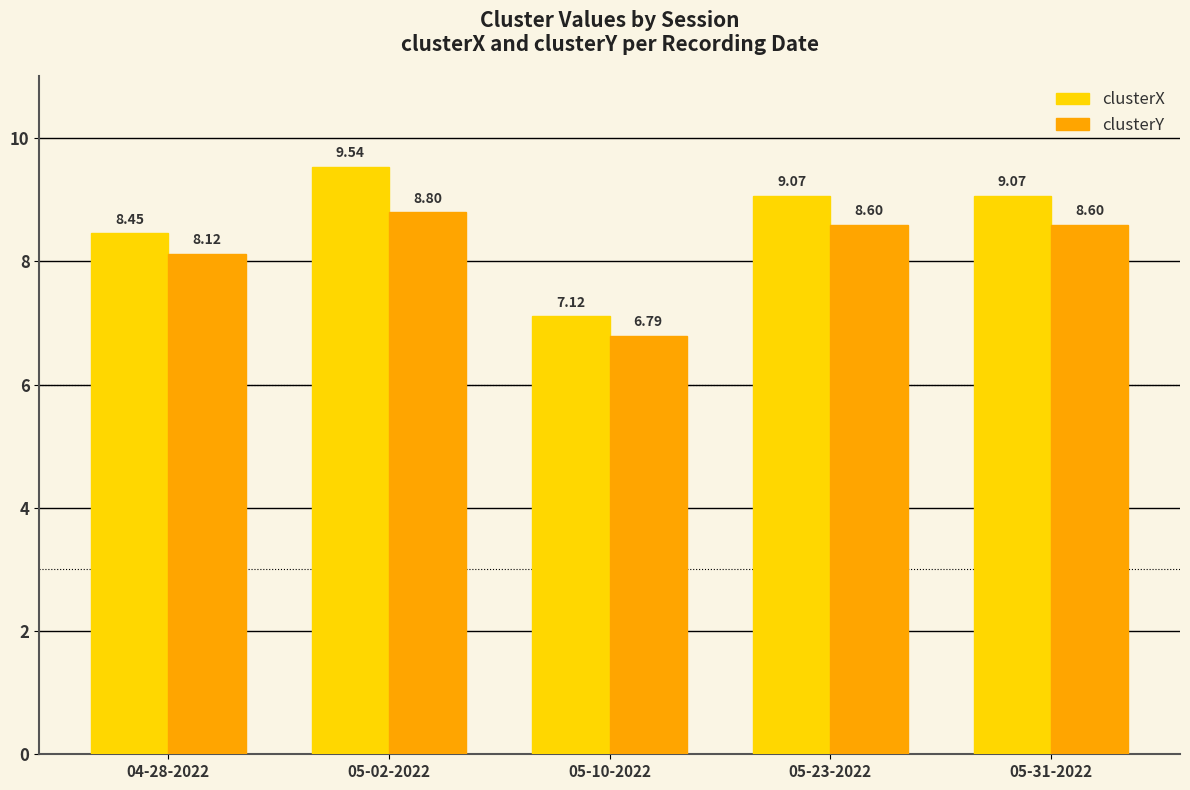

What is the total value across all series at 05-10-2022?

13.9